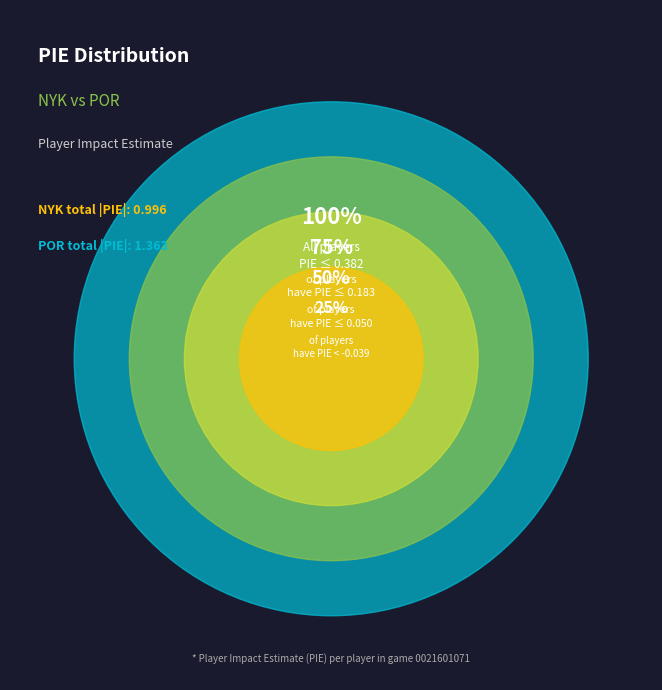

Is there any slice that represents more than half of the pie?

No